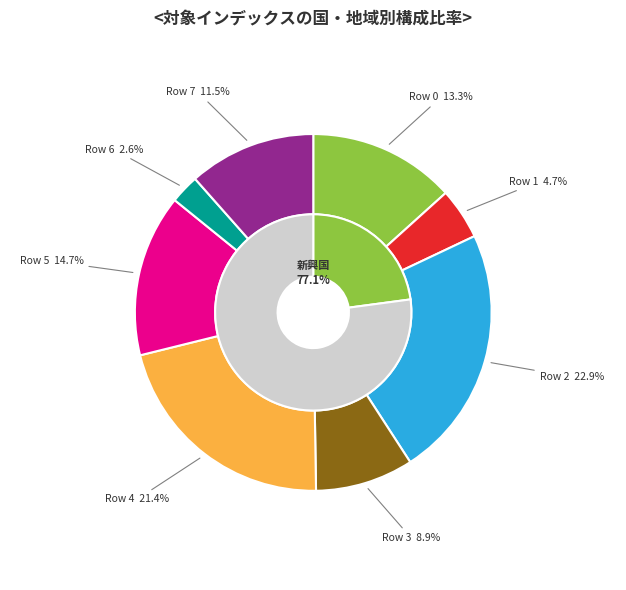

Is there any slice that represents more than half of the pie?

No